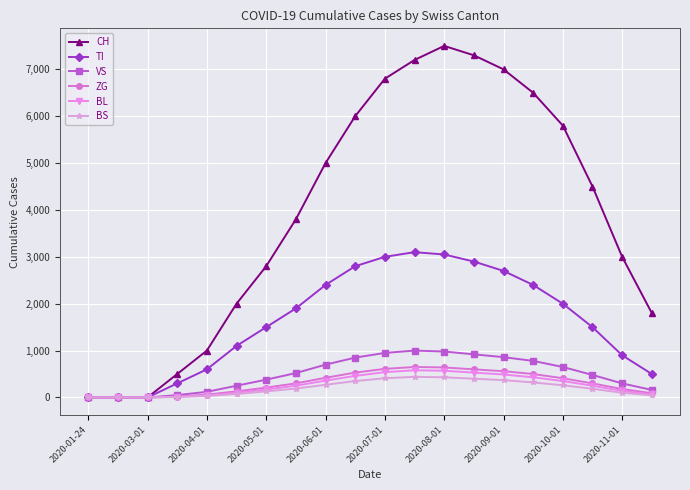

Which series has the largest total across all categories?

CH